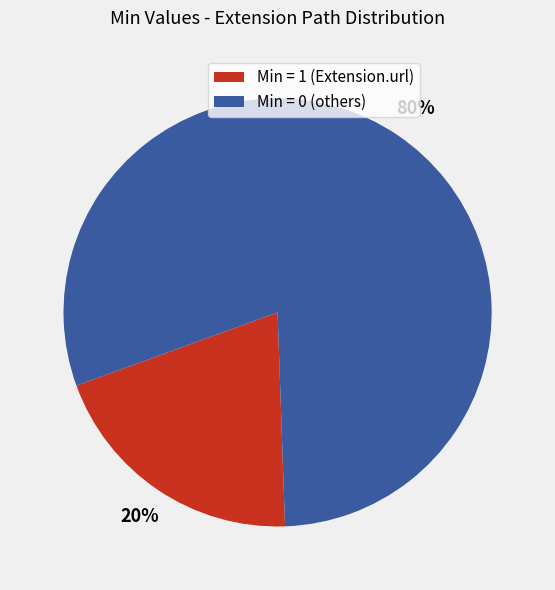

Is there any slice that represents more than half of the pie?

Yes